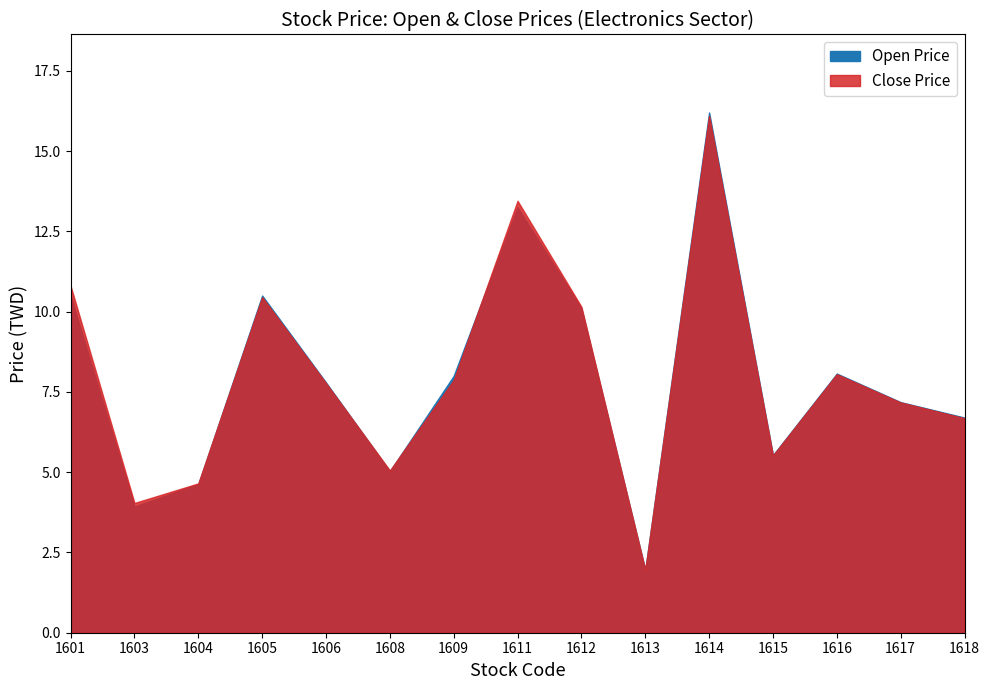

Where is the first local maximum for Open Price?

1605